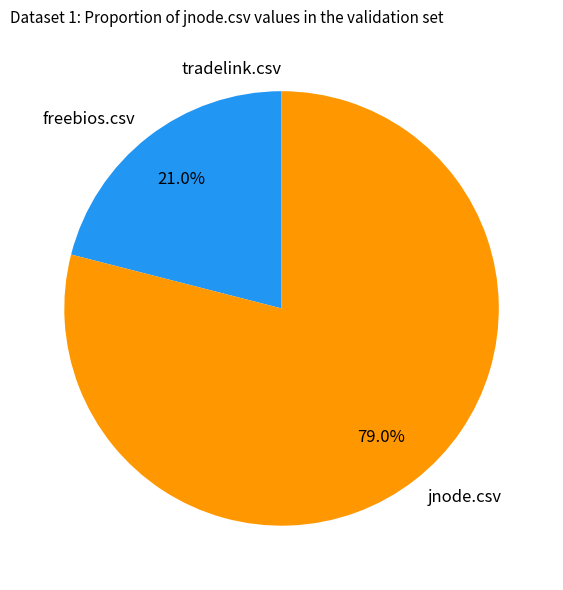

Which has a higher value, jnode.csv or freebios.csv?

jnode.csv